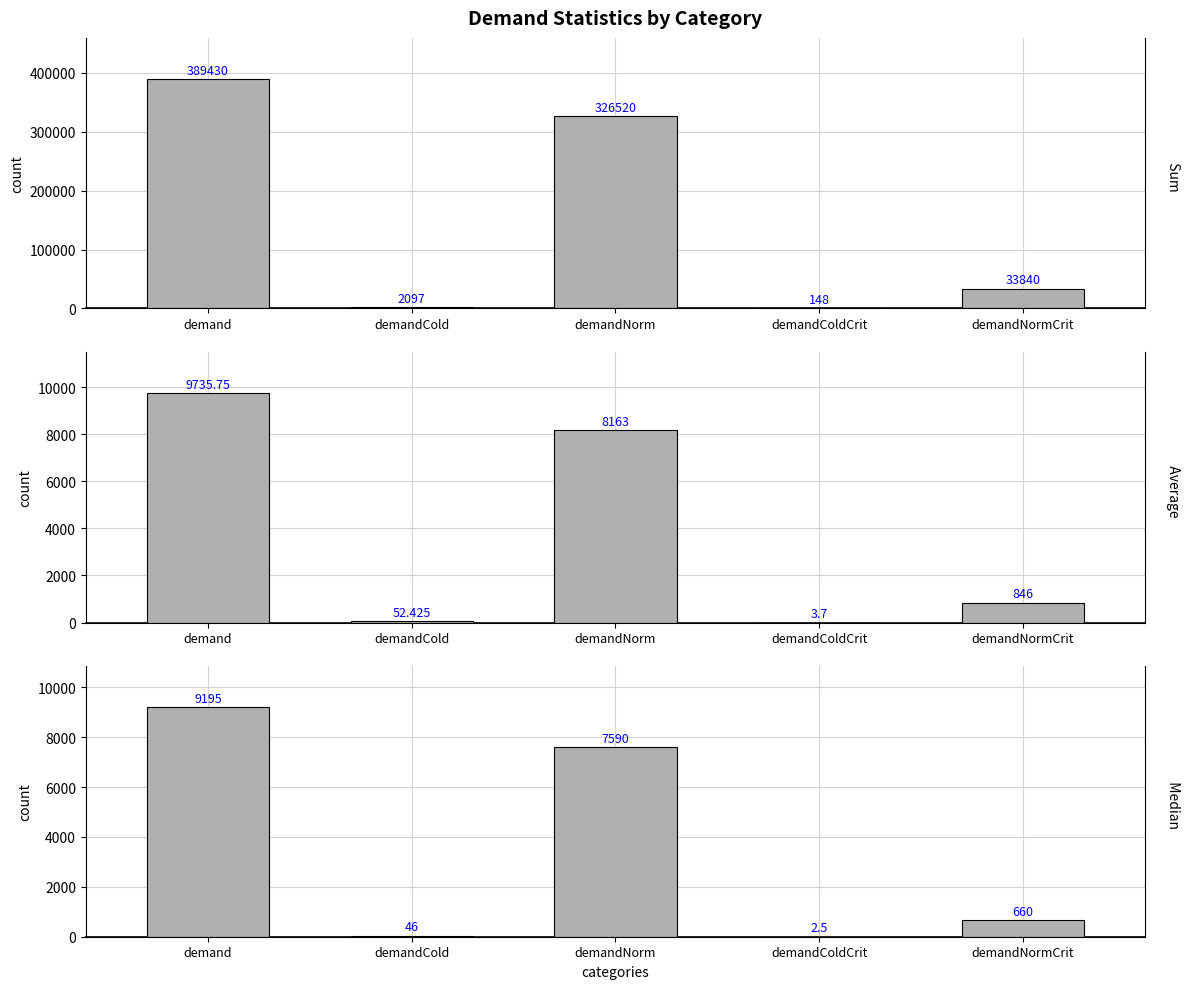

Is it true that Median equals 2.5 at demandColdCrit?

True